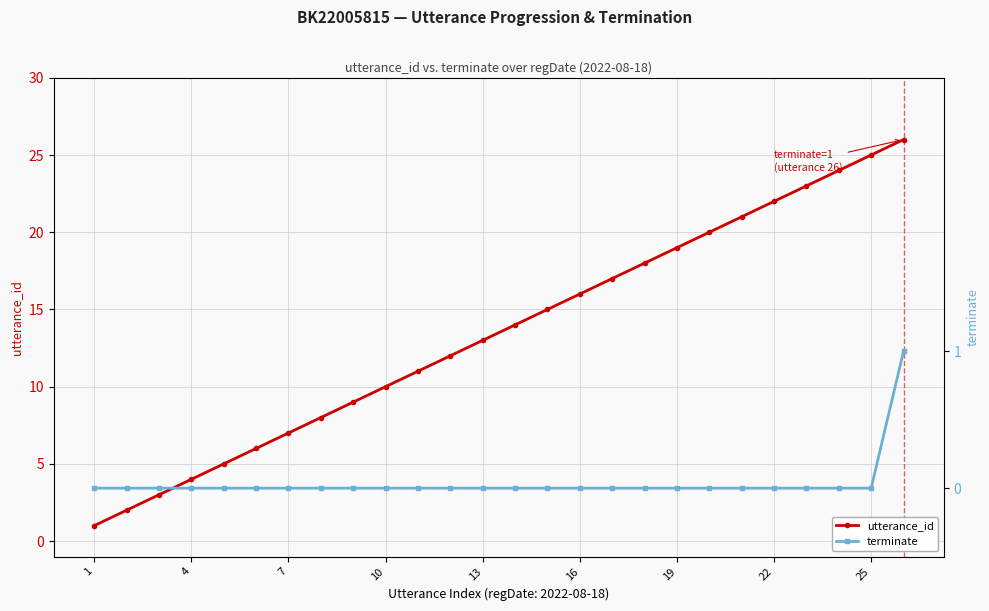

Which series has the largest total across all categories?

utterance_id